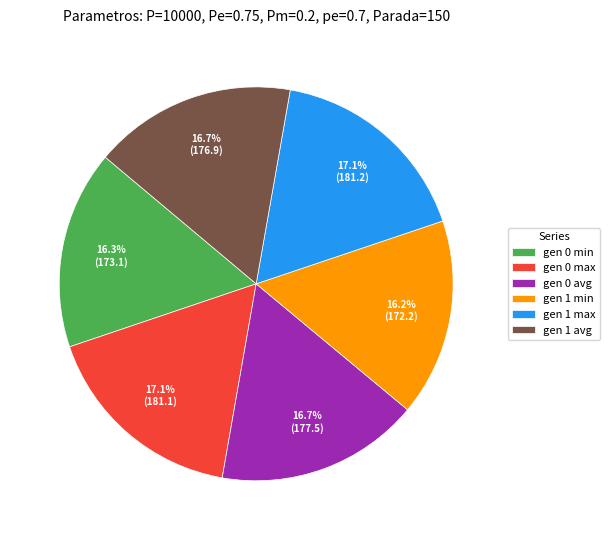

To the nearest percent, what portion does gen 1 avg represent?

17%